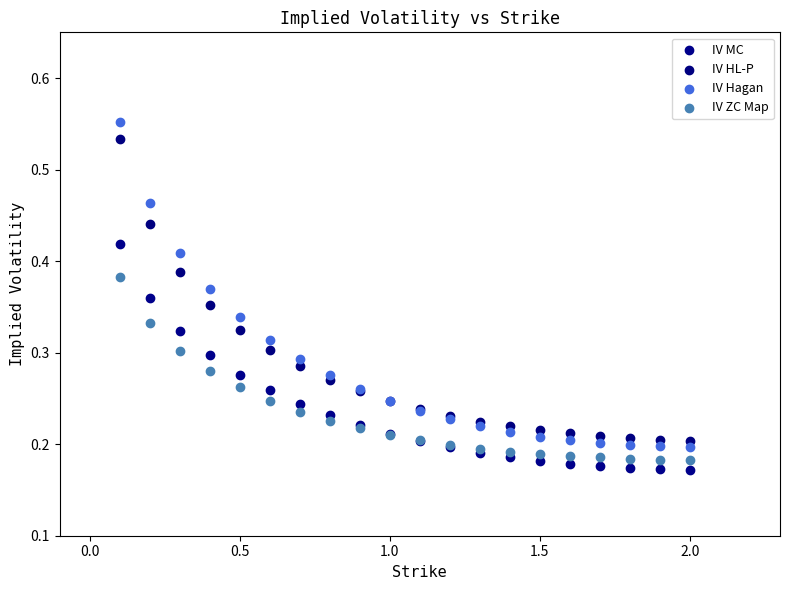

Which series contains the lowest Y value?

IV MC